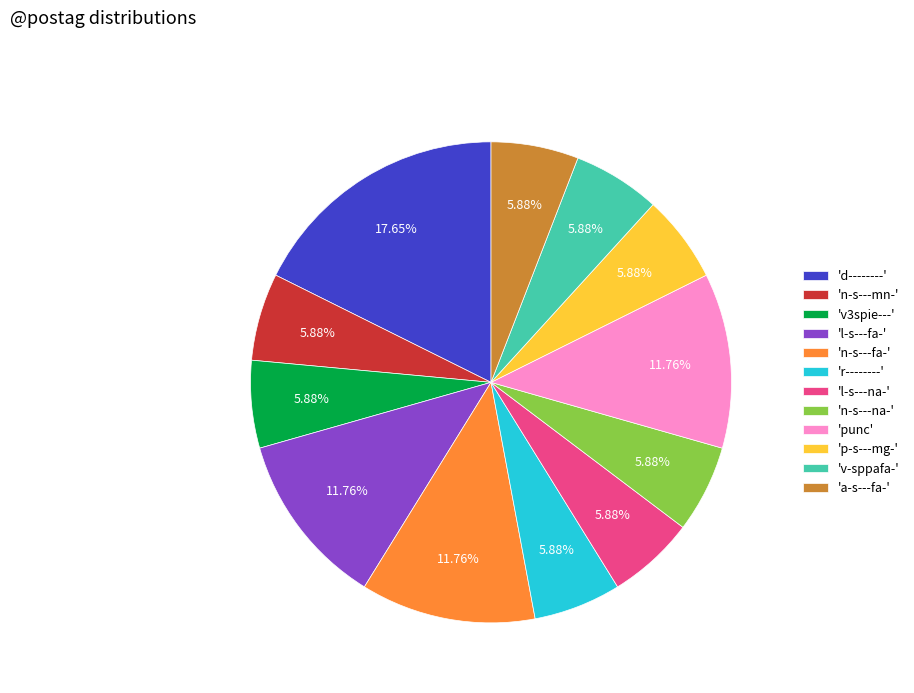

Is there a majority slice in this chart?

No